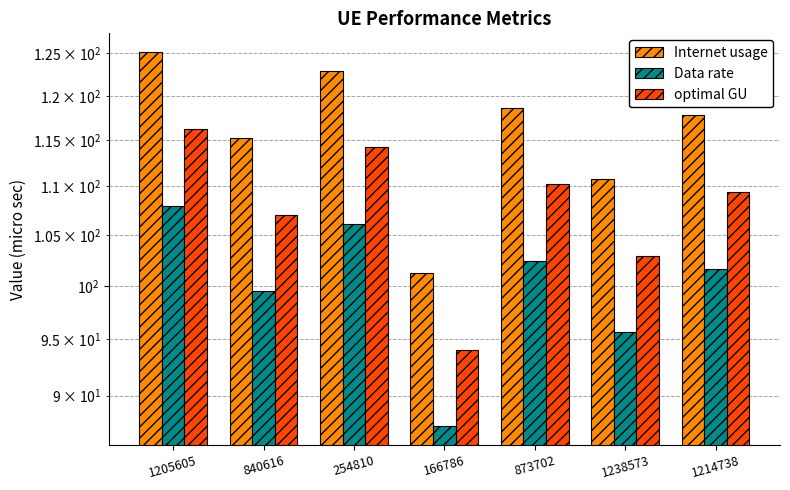

List the series in order of their overall mean, lowest first.

Data rate, optimal GU, Internet usage